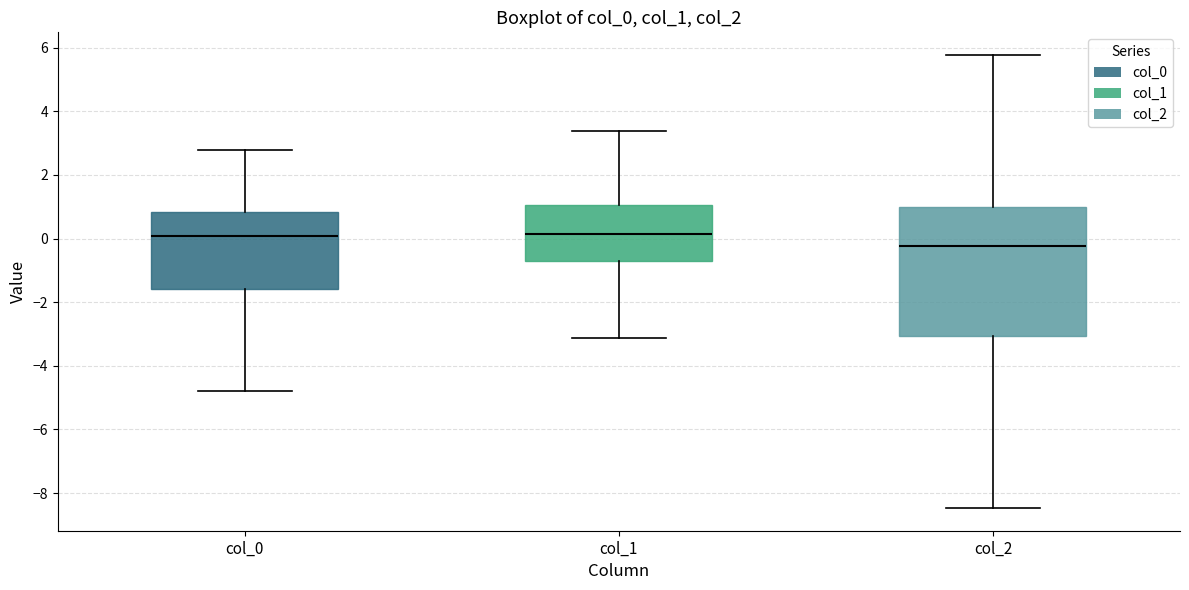

Reading left to right, read every box against the y-axis: the position of its median line, the range the box covers, and the ends of its whiskers. The values are not printed on the chart, so give them approximately, as read against the axis.

col_0: median 0.0, box -1.6 to 0.8, whiskers -4.8 to 2.8
col_1: median 0.2, box -0.6 to 1.0, whiskers -3.2 to 3.4
col_2: median -0.2, box -3.0 to 1.0, whiskers -8.4 to 5.8